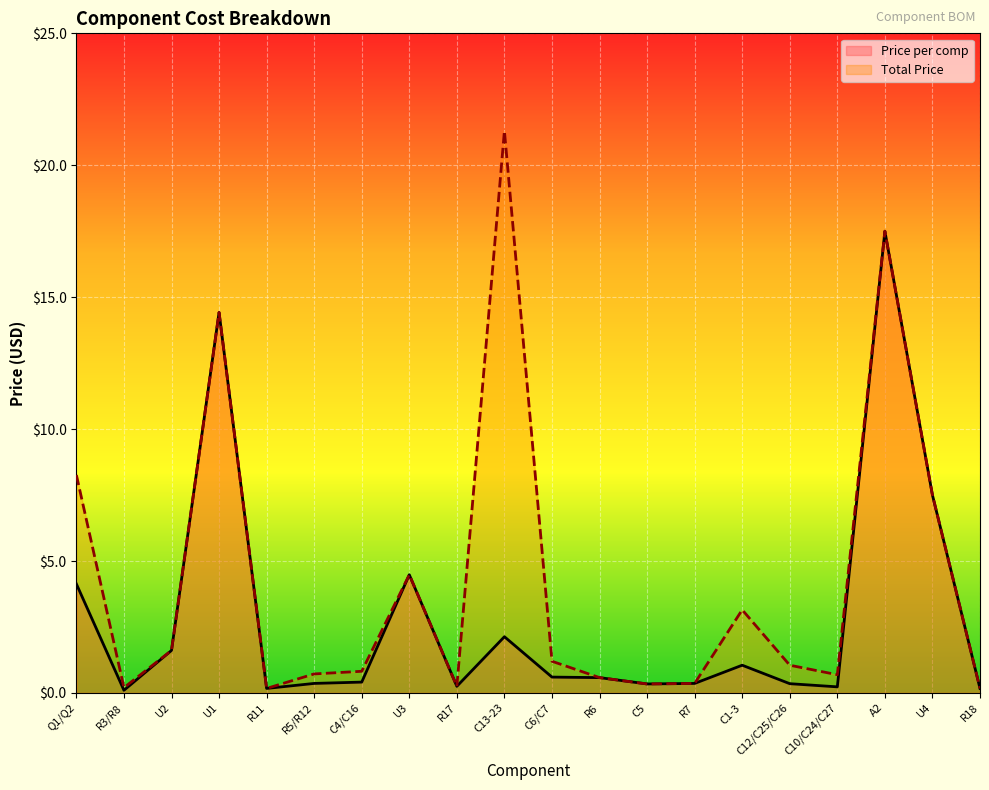

How many values in the Total Price series exceed 1?

10